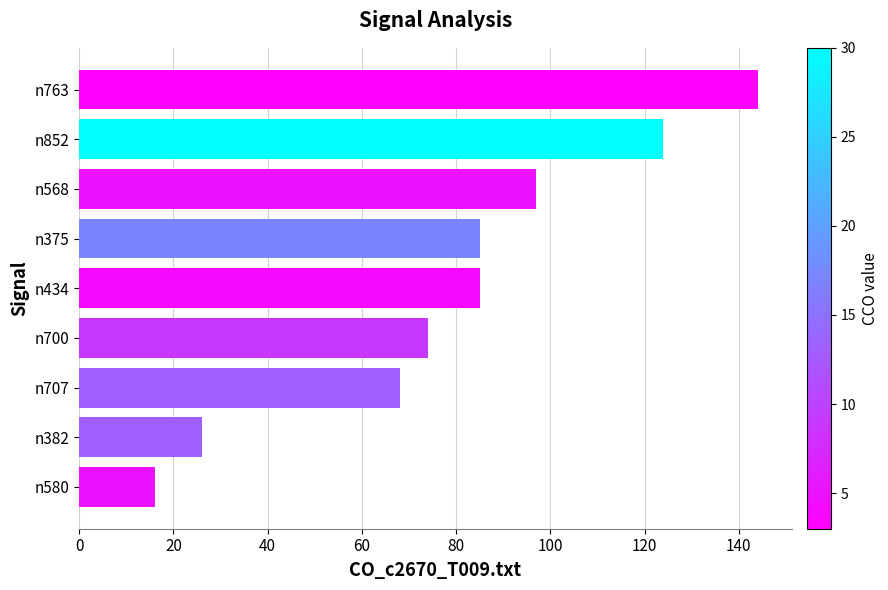

Read the value at n568.

97